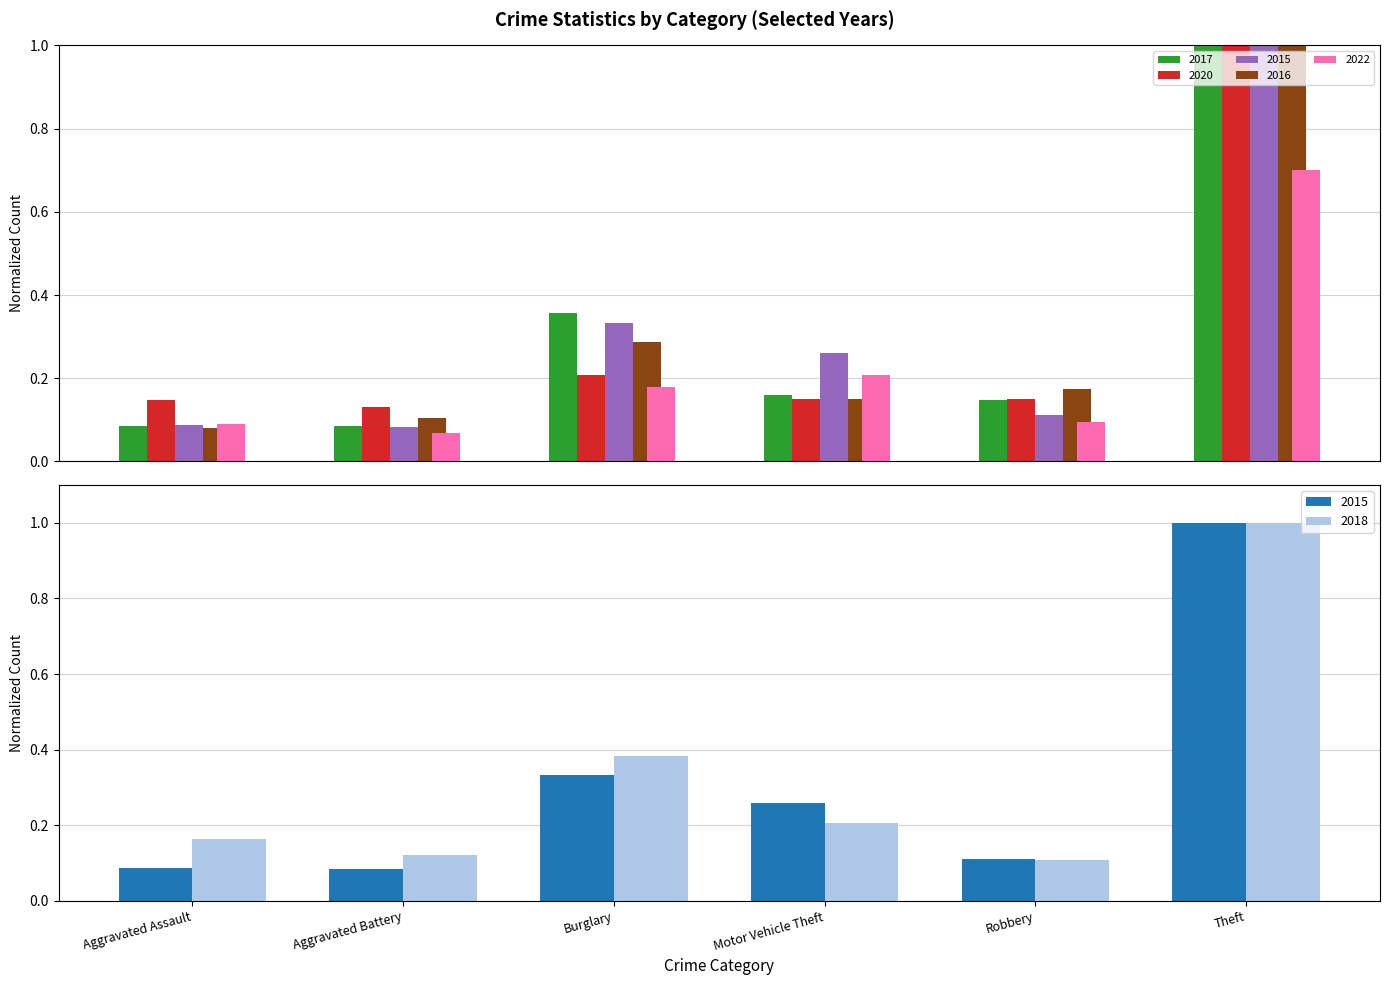

How many series are shown in this chart?

6